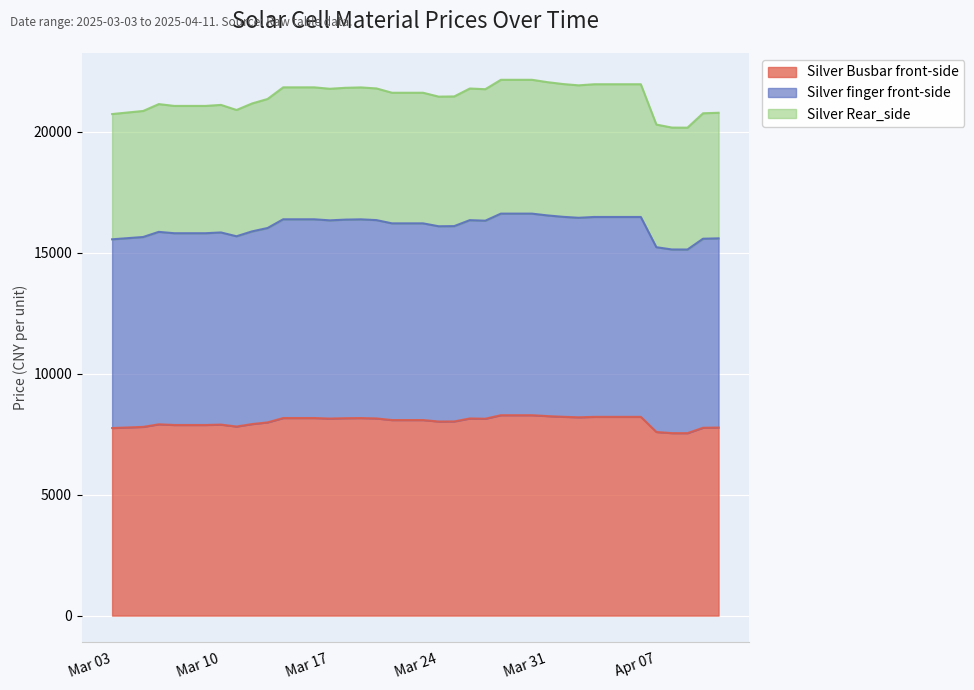

What is the minimum value for Silver Busbar front-side?

7542